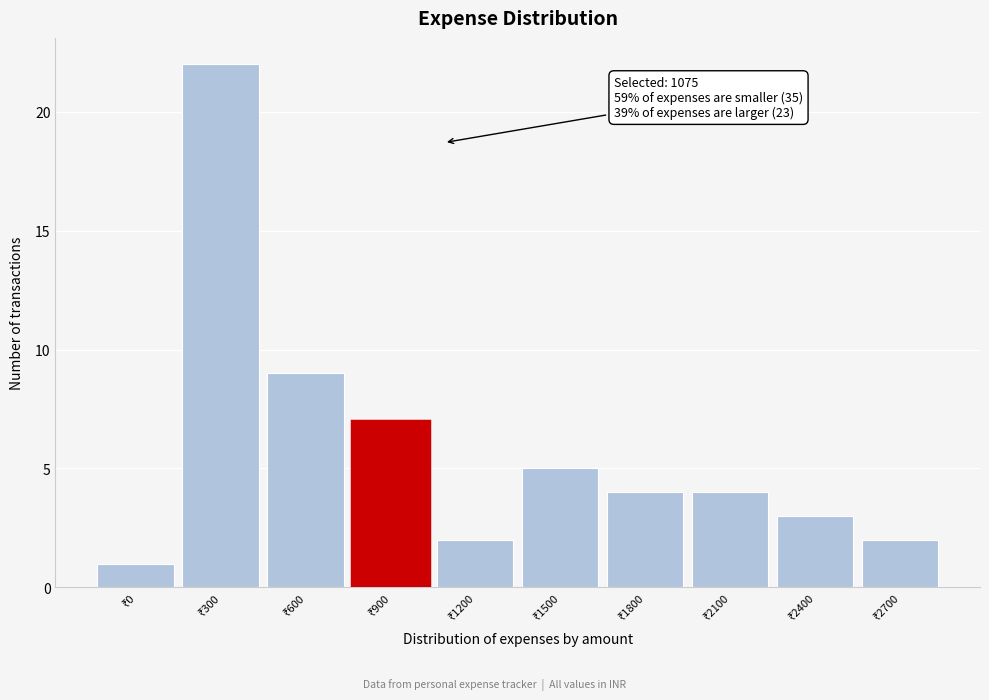

Reading right to left, list all the values displayed in this chart.

2	3	4	4	5	2	7	9	22	1